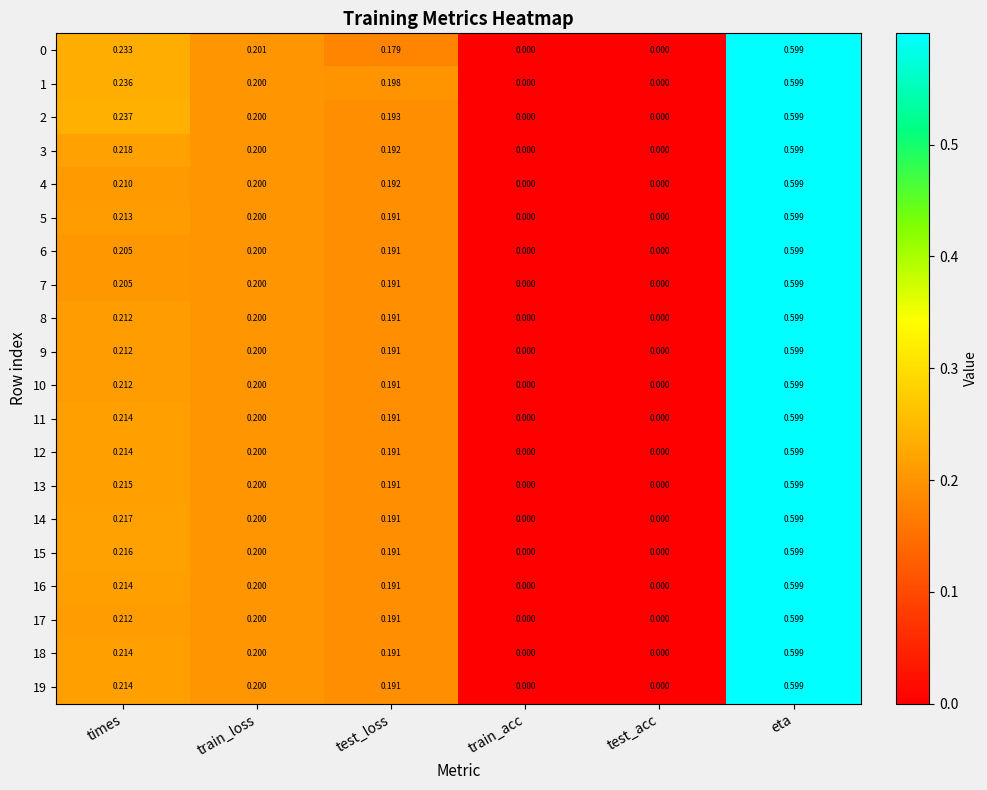

Which label corresponds to the largest value in the chart?

eta